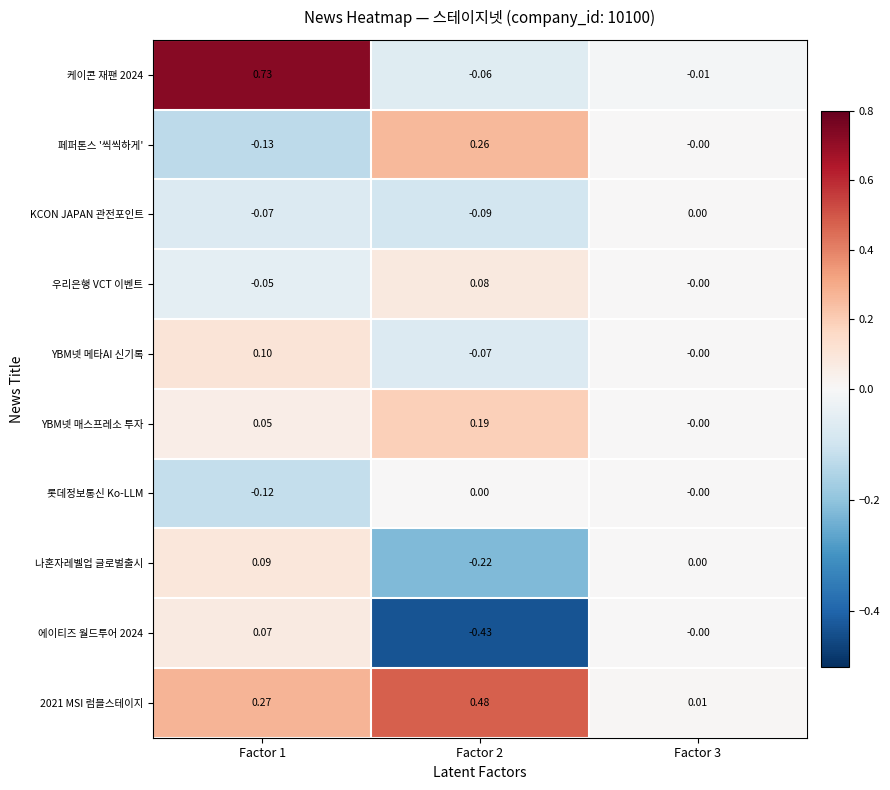

At how many categories does at least one series exceed 0?

3